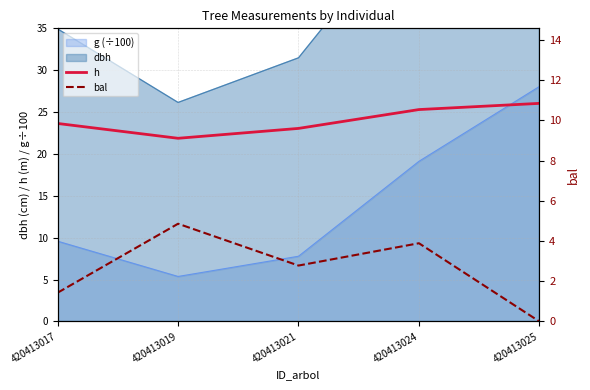

True or false: bal and h intersect in this chart.

False